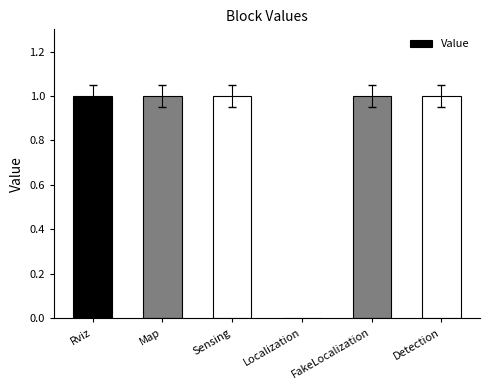

What value does the data have at FakeLocalization?

1